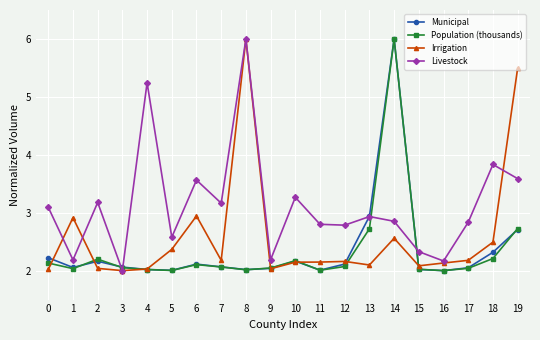

Is it true that Livestock equals 1.7 at 4?

False